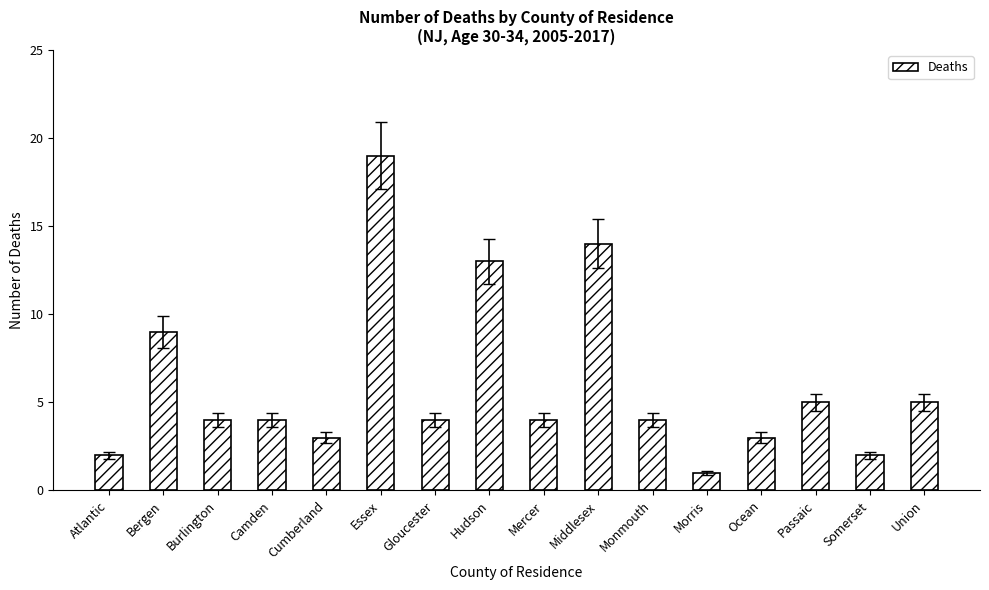

Which category has the lowest value across all series?

Morris